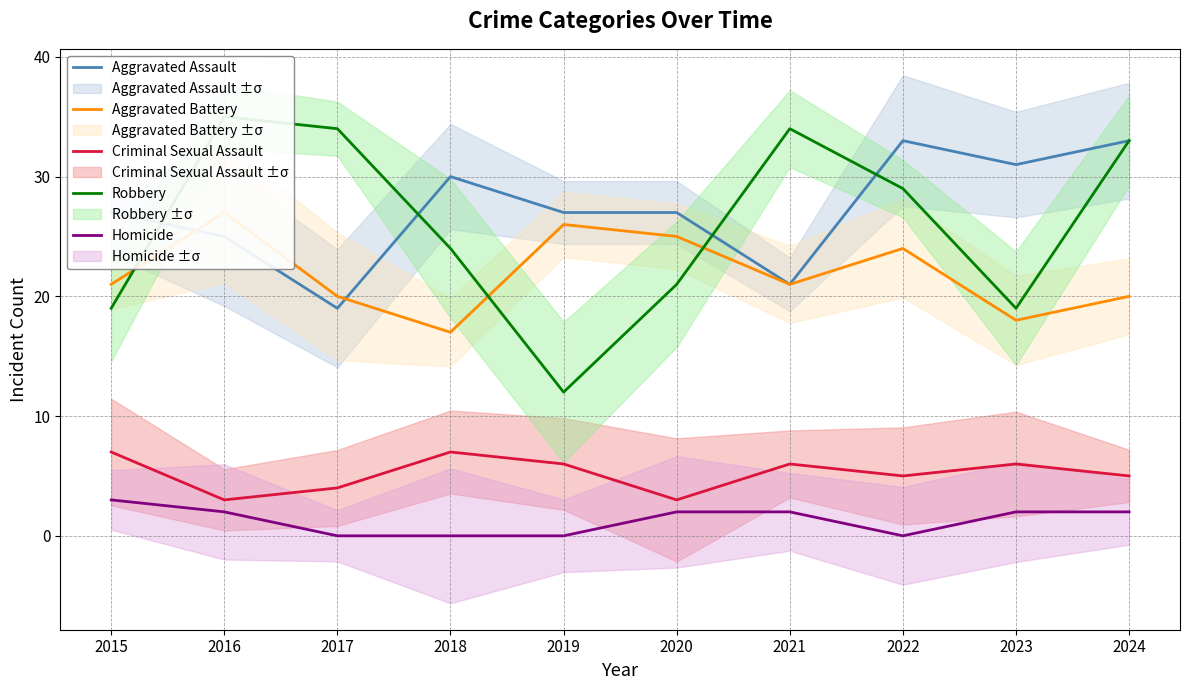

Reading left to right, what are all the values shown in this chart?

Aggravated Assault: 2015=27	2016=25	2017=19	2018=30	2019=27	2020=27	2021=21	2022=33	2023=31	2024=33
Aggravated Battery: 2015=21	2016=27	2017=20	2018=17	2019=26	2020=25	2021=21	2022=24	2023=18	2024=20
Criminal Sexual Assault: 2015=7	2016=3	2017=4	2018=7	2019=6	2020=3	2021=6	2022=5	2023=6	2024=5
Robbery: 2015=19	2016=35	2017=34	2018=24	2019=12	2020=21	2021=34	2022=29	2023=19	2024=33
Homicide: 2015=3	2016=2	2017=0	2018=0	2019=0	2020=2	2021=2	2022=0	2023=2	2024=2